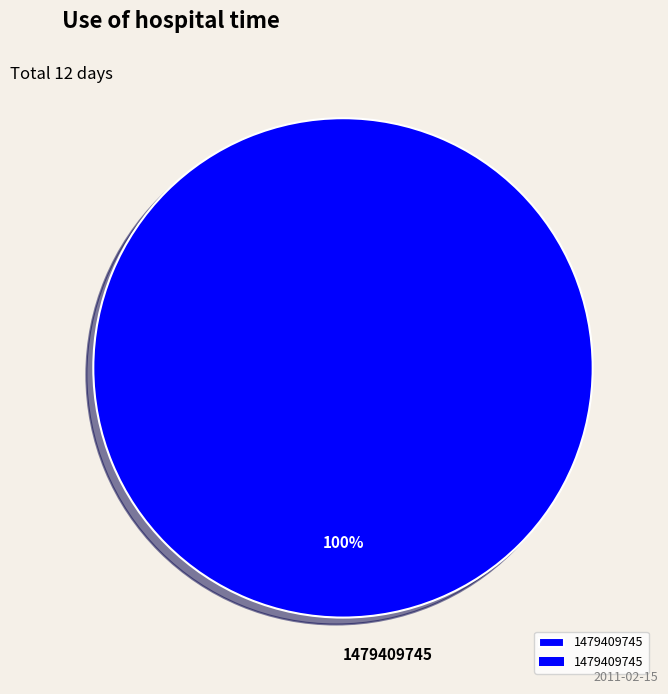

Count the number of slices in the pie.

1